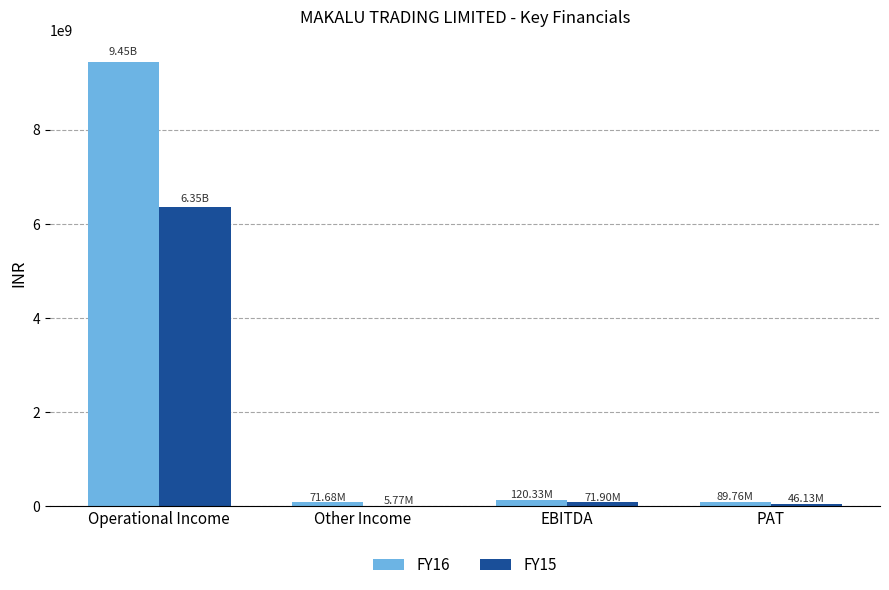

Which label corresponds to the largest value in the chart?

Operational Income